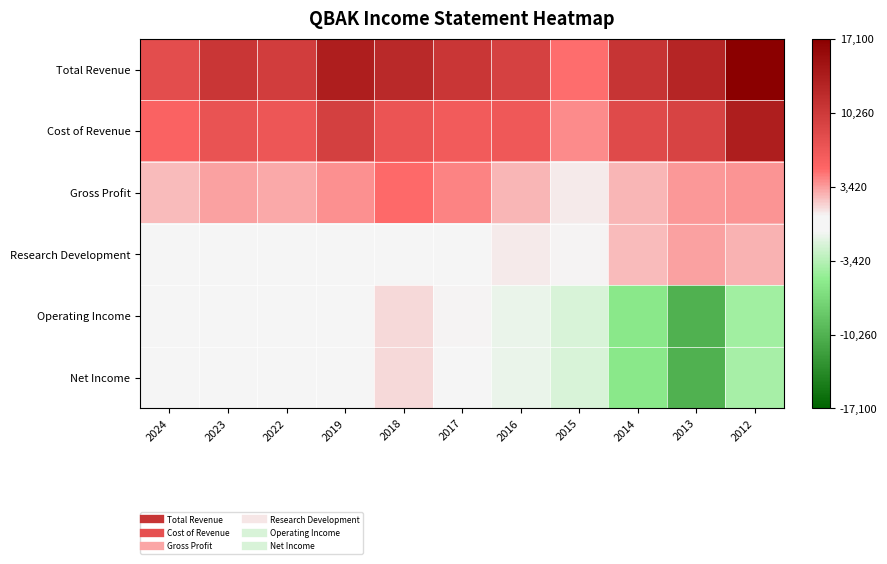

Reading left to right, extract all data points from this chart.

Total Revenue: 2024=8000	2023=10600	2022=9800	2019=13400	2018=12200	2017=10600	2016=9400	2015=4900	2014=10900	2013=12600	2012=17100
Cost of Revenue: 2024=5600	2023=7300	2022=6900	2019=9600	2018=7200	2017=6400	2016=6800	2015=3900	2014=8400	2013=9200	2012=13400
Gross Profit: 2024=2500	2023=3300	2022=3000	2019=3800	2018=5000	2017=4200	2016=2600	2015=1000	2014=2600	2013=3500	2012=3700
Research Development: 2024=400	2023=400	2022=300	2019=600	2018=500	2017=500	2016=1000	2015=700	2014=2500	2013=3300	2012=2700
Operating Income: 2024=-500	2023=100	2022=100	2019=200	2018=1500	2017=700	2016=-1200	2015=-1900	2014=-5600	2013=-10400	2012=-4300
Net Income: 2024=-500	2023=200	2022=100	2019=0	2018=1500	2017=600	2016=-1200	2015=-1900	2014=-5600	2013=-10400	2012=-4100